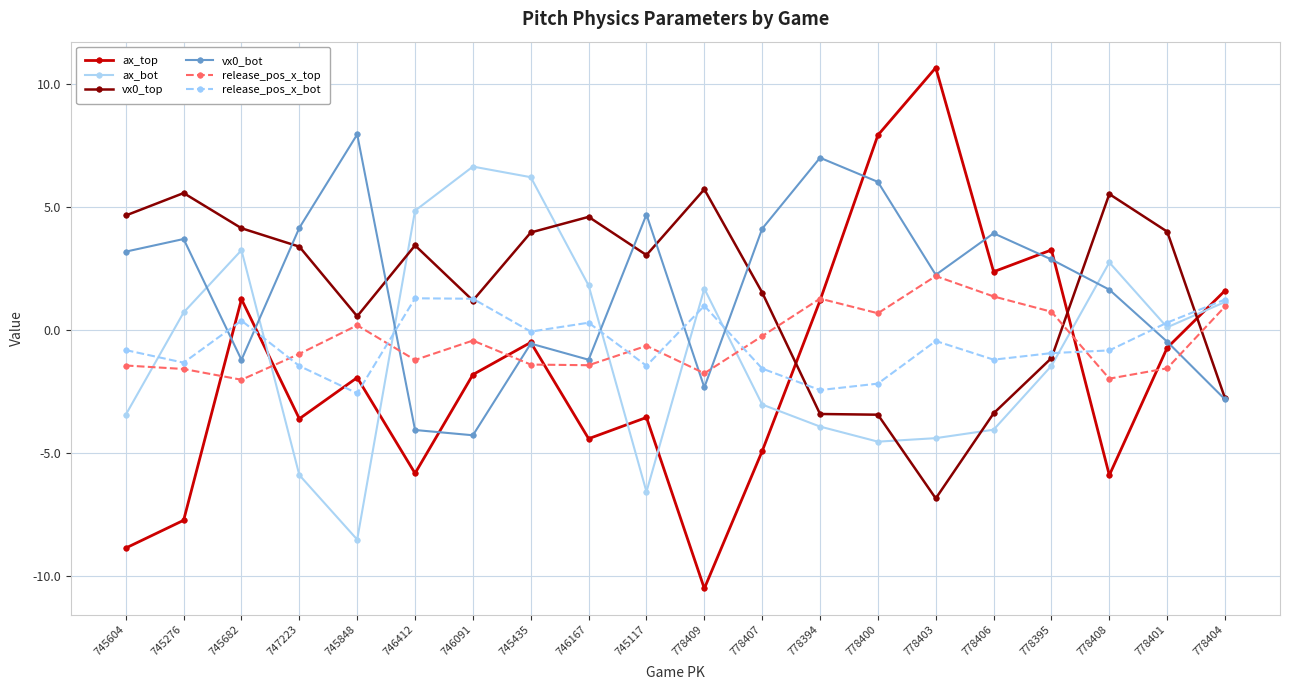

Is it true that ax_bot equals -4.6 at 778400?

True